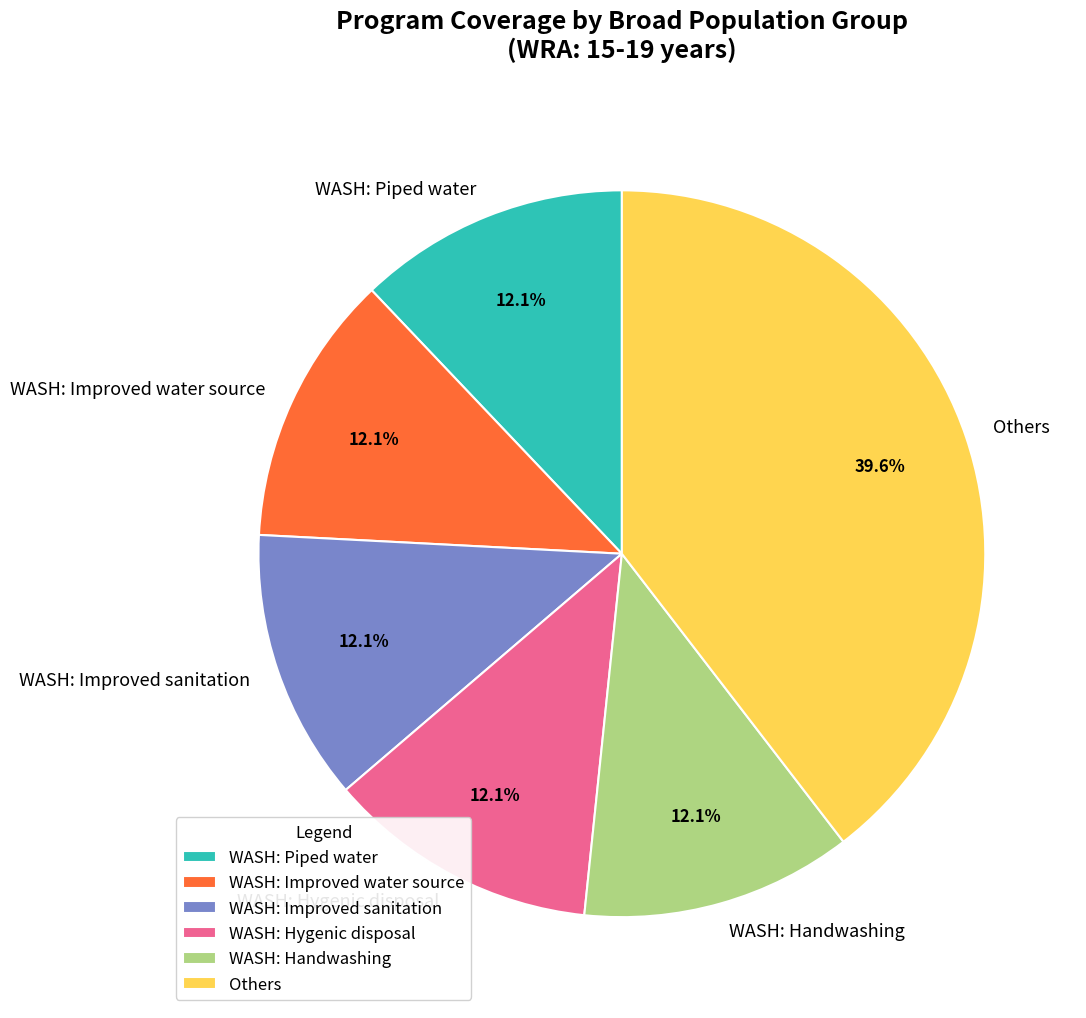

How many slices are in this pie chart?

6